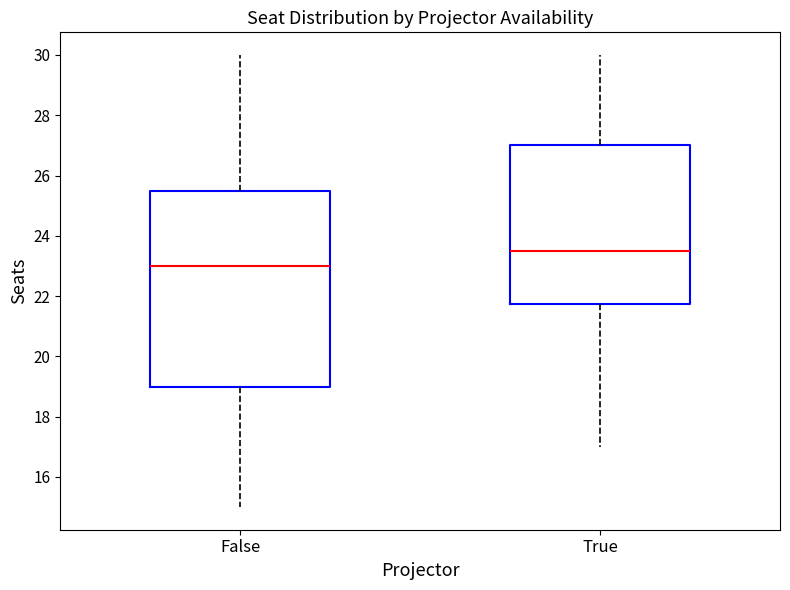

Reading left to right, read every box against the y-axis: the position of its median line, the range the box covers, and the ends of its whiskers. The values are not printed on the chart, so give them approximately, as read against the axis.

False: median 23.0, box 19.0 to 25.6, whiskers 15.0 to 30.0
True: median 23.6, box 21.8 to 27.0, whiskers 17.0 to 30.0